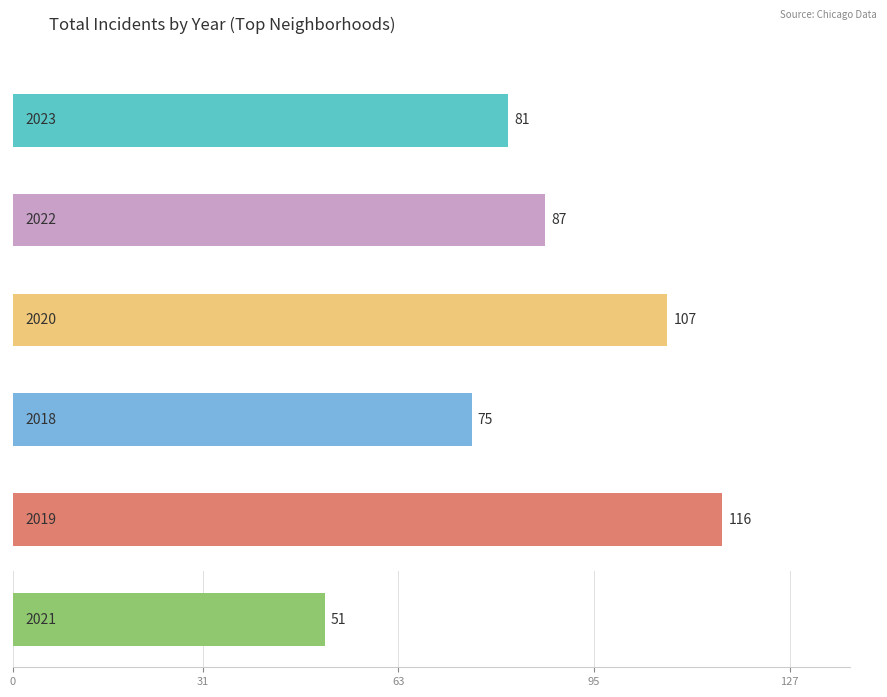

True or false: 2019 has a value of 21 at Chatham.

False